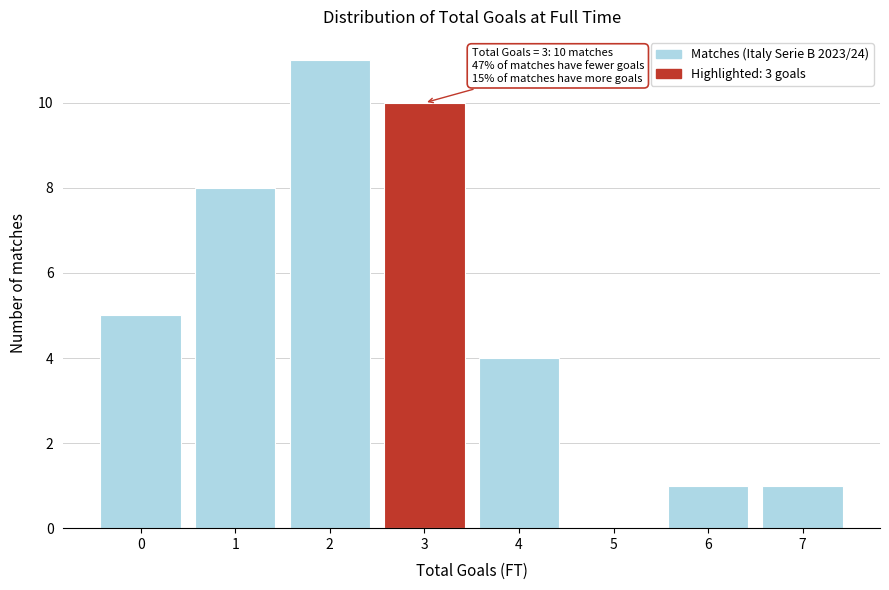

Reading left to right, extract all data points from this chart.

0=5	1=8	2=11	3=10	4=4	5=0	6=1	7=1